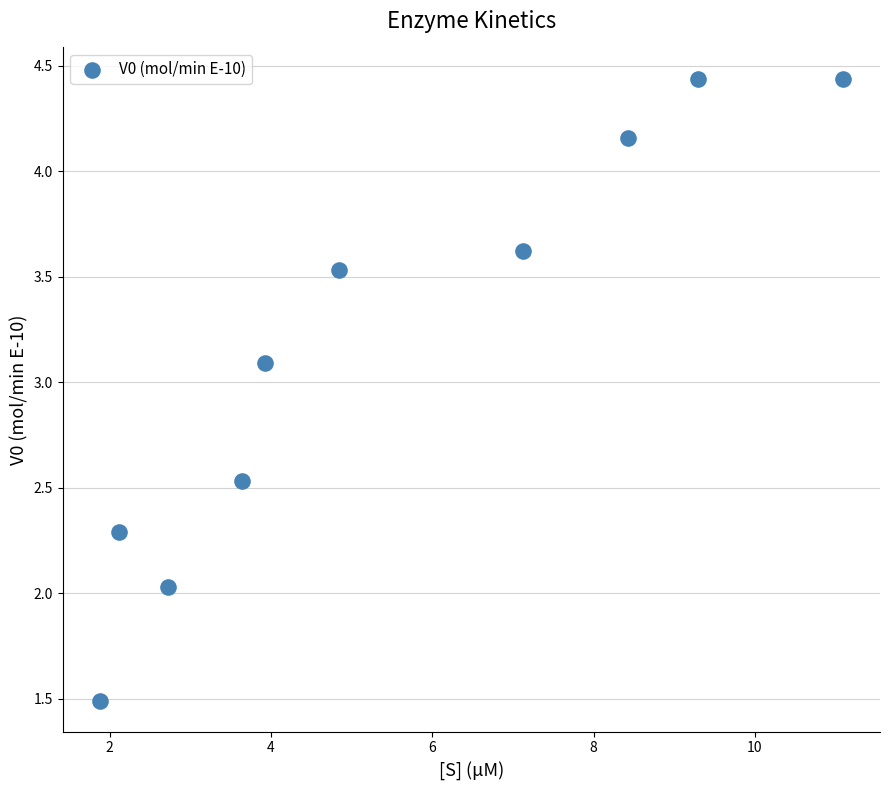

What is the average Y value?

3.2